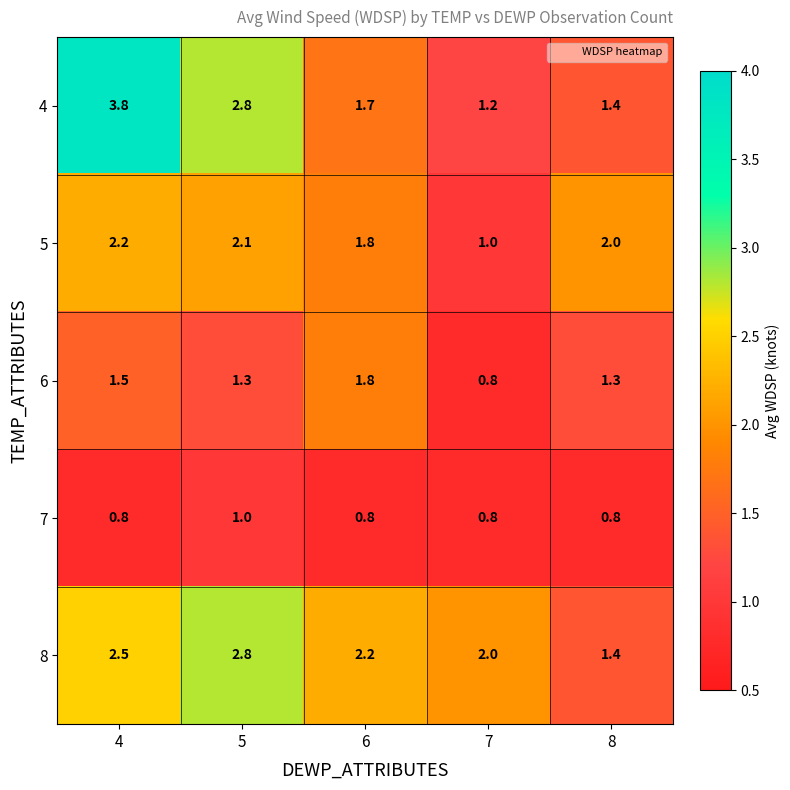

At 4, list the series in order from smallest to largest.

7, 6, 5, 8, 4